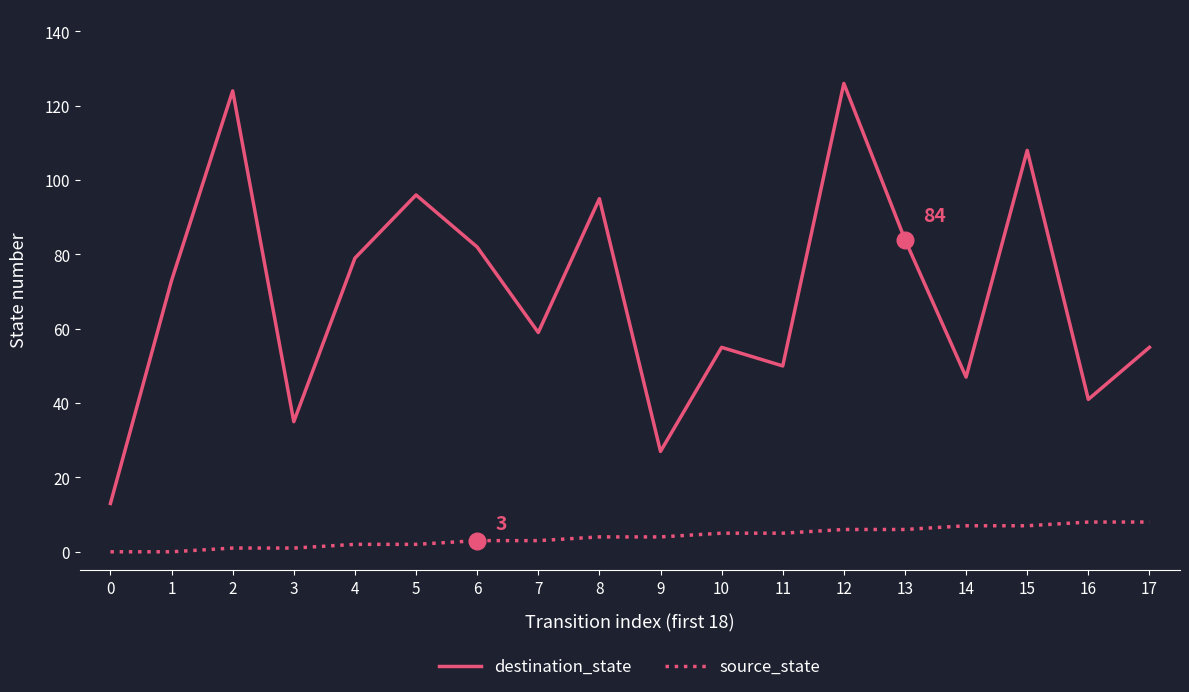

Rank the series at 5 from highest to lowest value.

destination_state, source_state